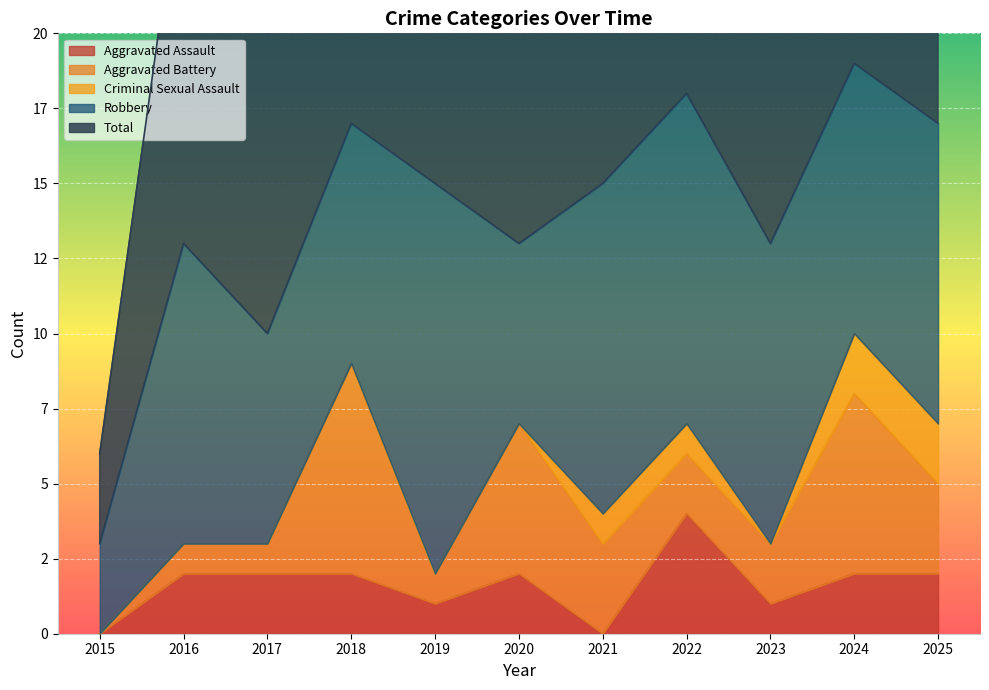

True or false: Robbery and Aggravated Assault intersect in this chart.

False